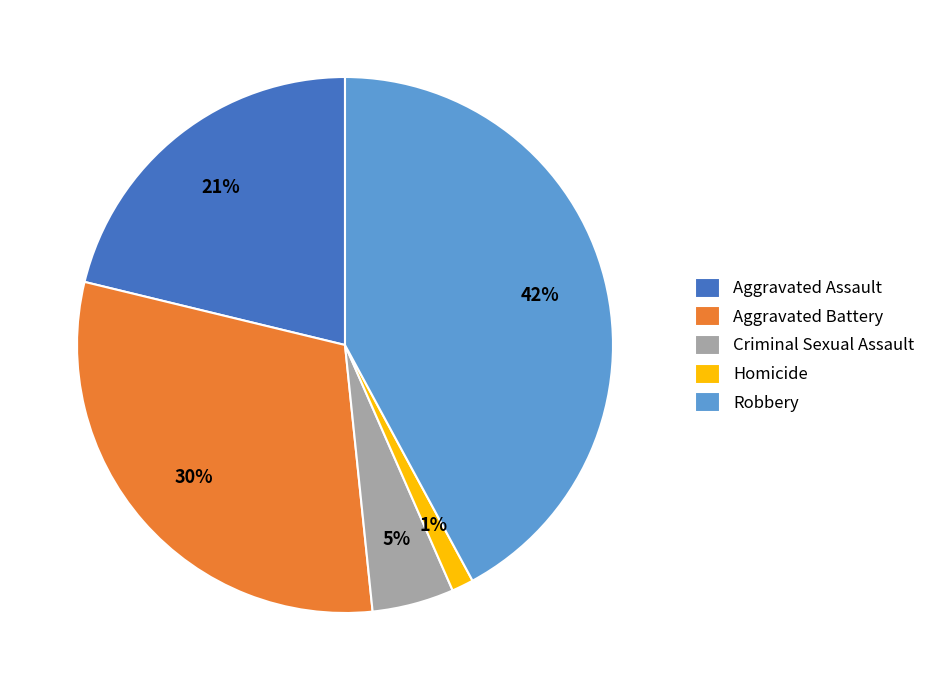

How many segments does this pie chart have?

5